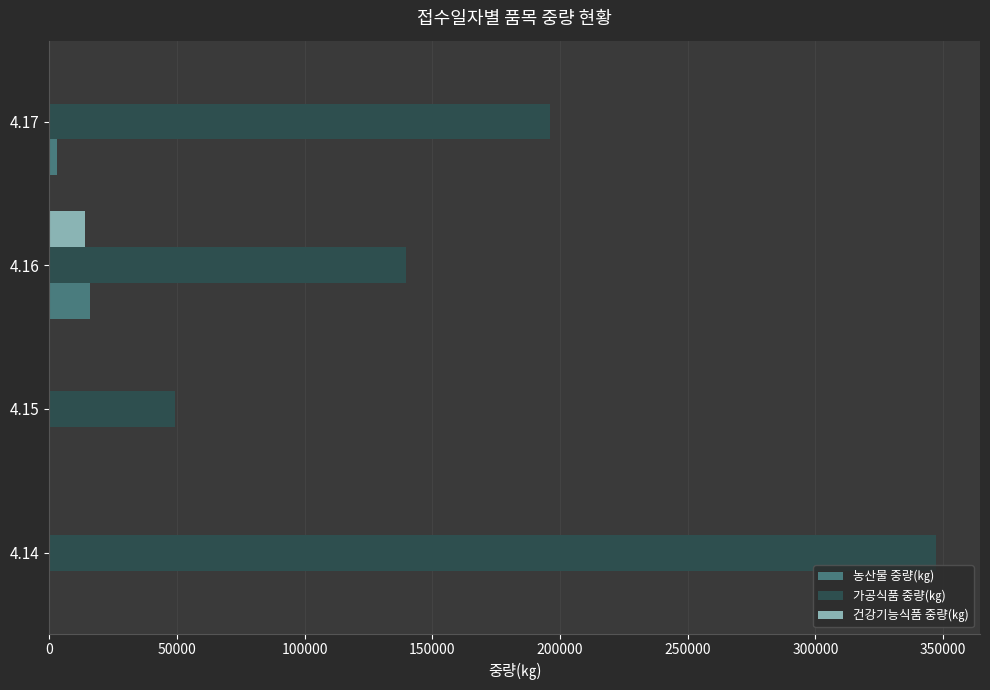

At which category is the sum across all series the highest?

4.14